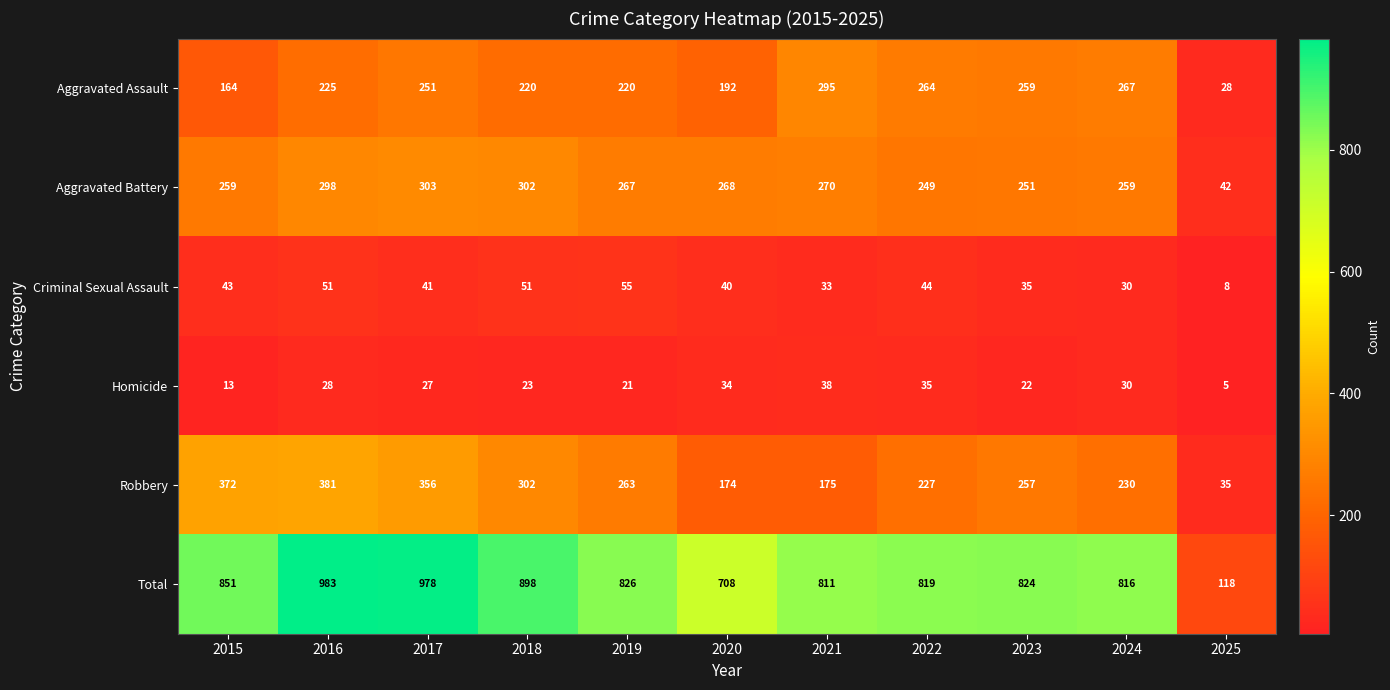

At how many categories does at least one series exceed 478?

10